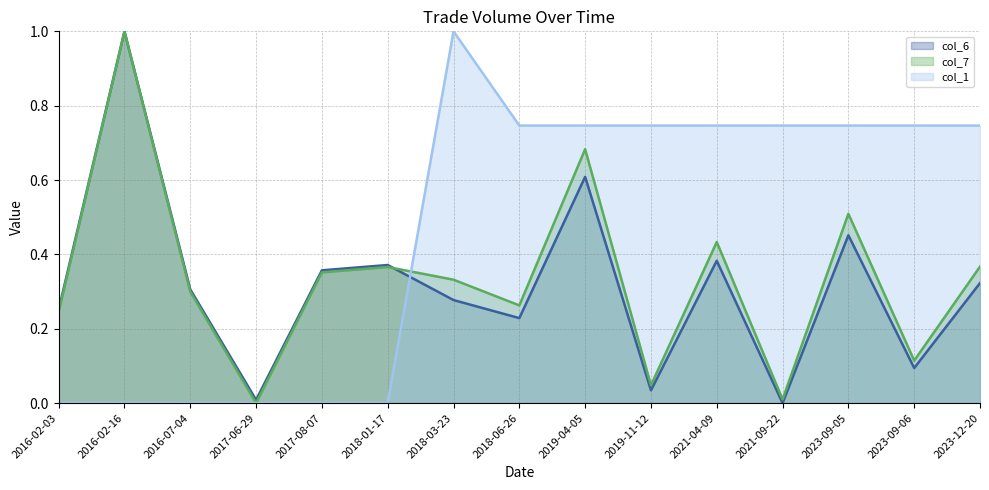

What is the sum of all col_6 line values?

4.7